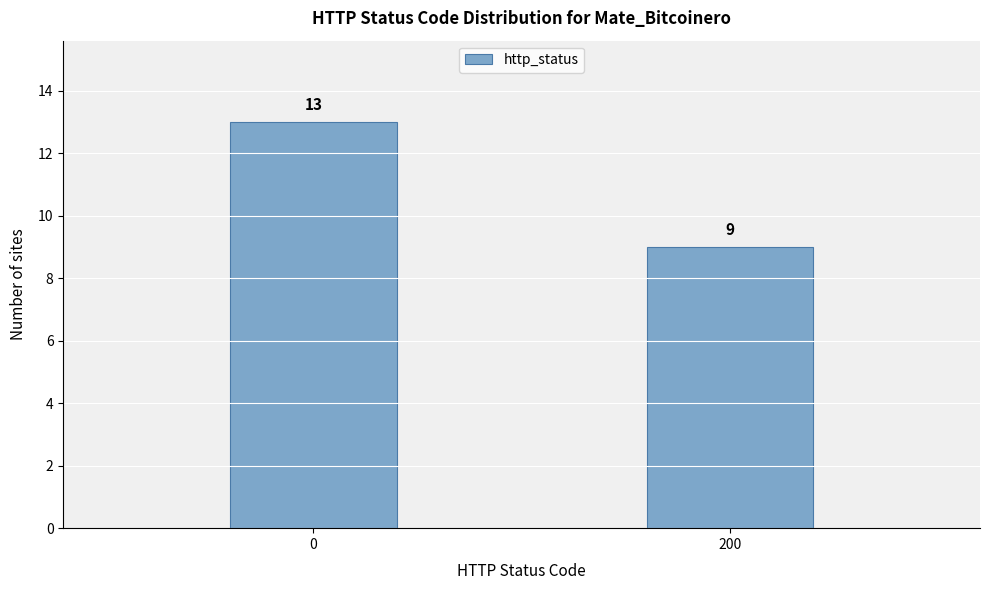

Reading left to right, what are all the values shown in this chart?

13	9